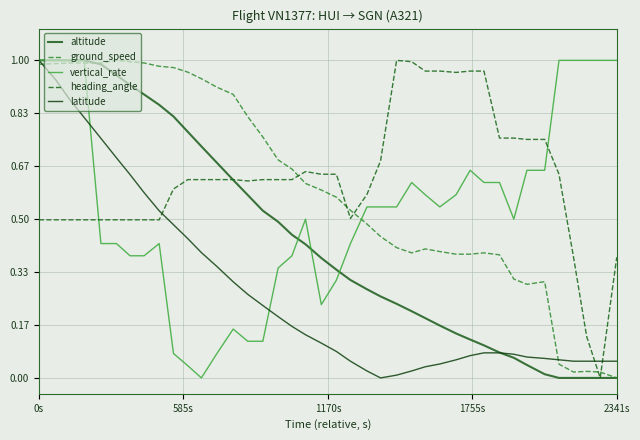

Does the chart display data point markers on the line(s)?

No